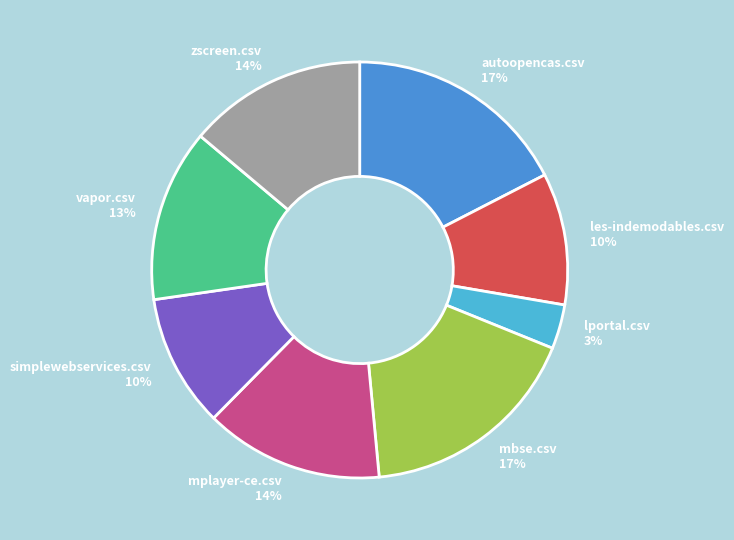

Is the sum of les-indemodables.csv 10% and zscreen.csv 14% greater than half?

No